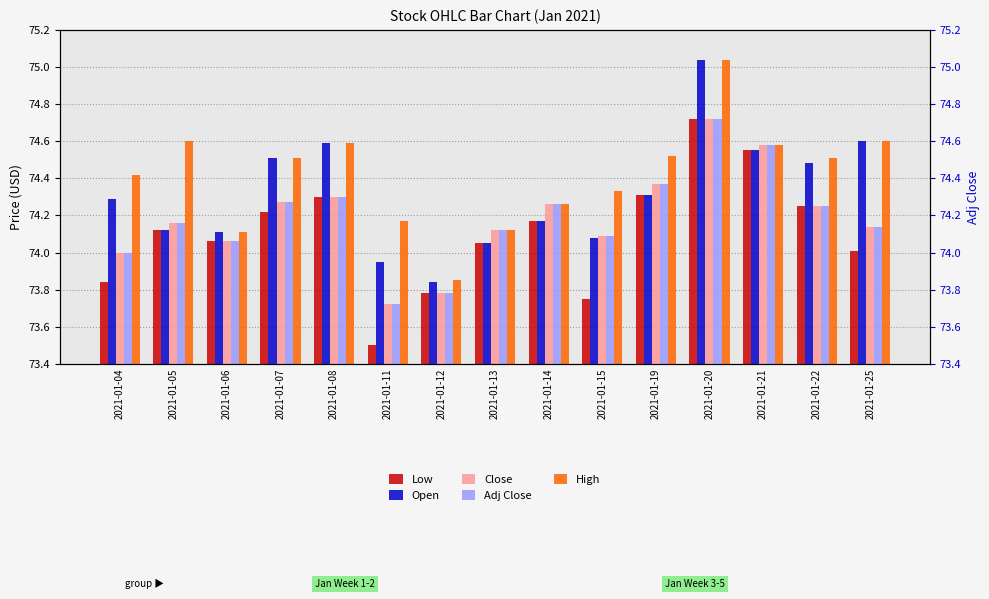

Reading right to left, what are all the values shown in this chart?

Low: 74.0	74.2	74.5	74.7	74.3	73.8	74.2	74.0	73.8	73.5	74.3	74.2	74.1	74.1	73.8
Open: 74.6	74.5	74.5	75.0	74.3	74.1	74.2	74.0	73.8	74.0	74.6	74.5	74.1	74.1	74.3
Close: 74.1	74.2	74.6	74.7	74.4	74.1	74.3	74.1	73.8	73.7	74.3	74.3	74.1	74.2	74.0
Adj Close: 74.1	74.2	74.6	74.7	74.4	74.1	74.3	74.1	73.8	73.7	74.3	74.3	74.1	74.2	74.0
High: 74.6	74.5	74.6	75.0	74.5	74.3	74.3	74.1	73.8	74.2	74.6	74.5	74.1	74.6	74.4